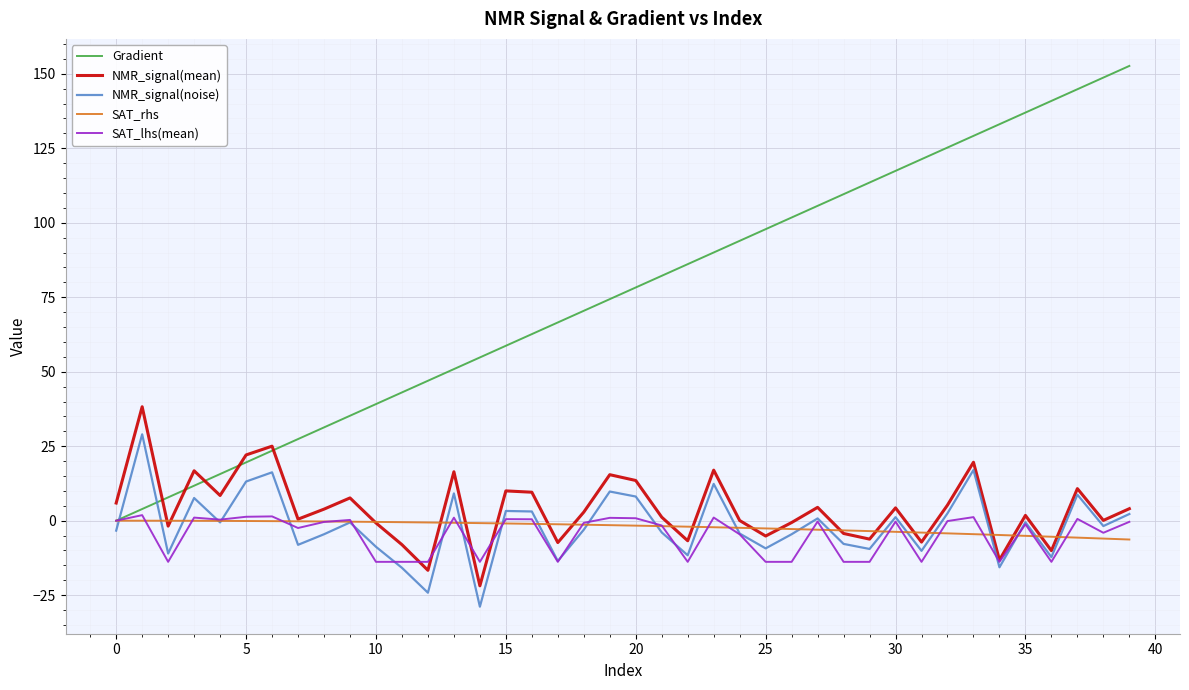

What is the smallest value displayed?

-28.9